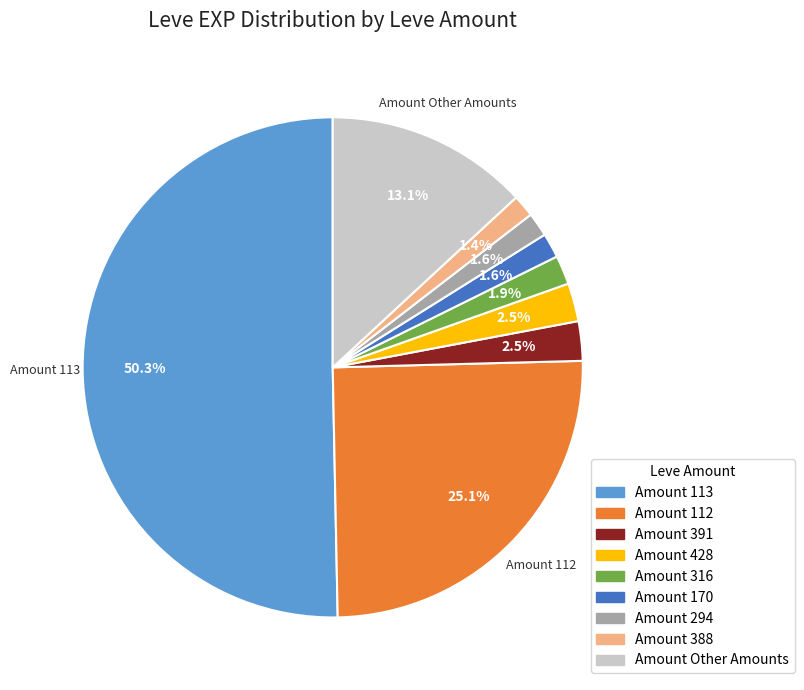

Count the number of slices in the pie.

9